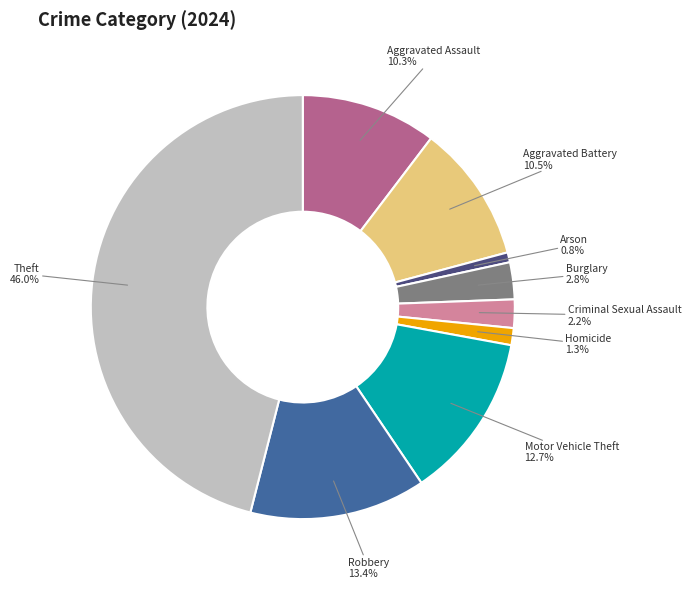

What percentage is the Homicide slice, to the nearest percent?

1%